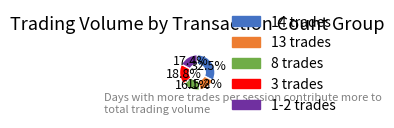

Is there a majority slice in this chart?

No